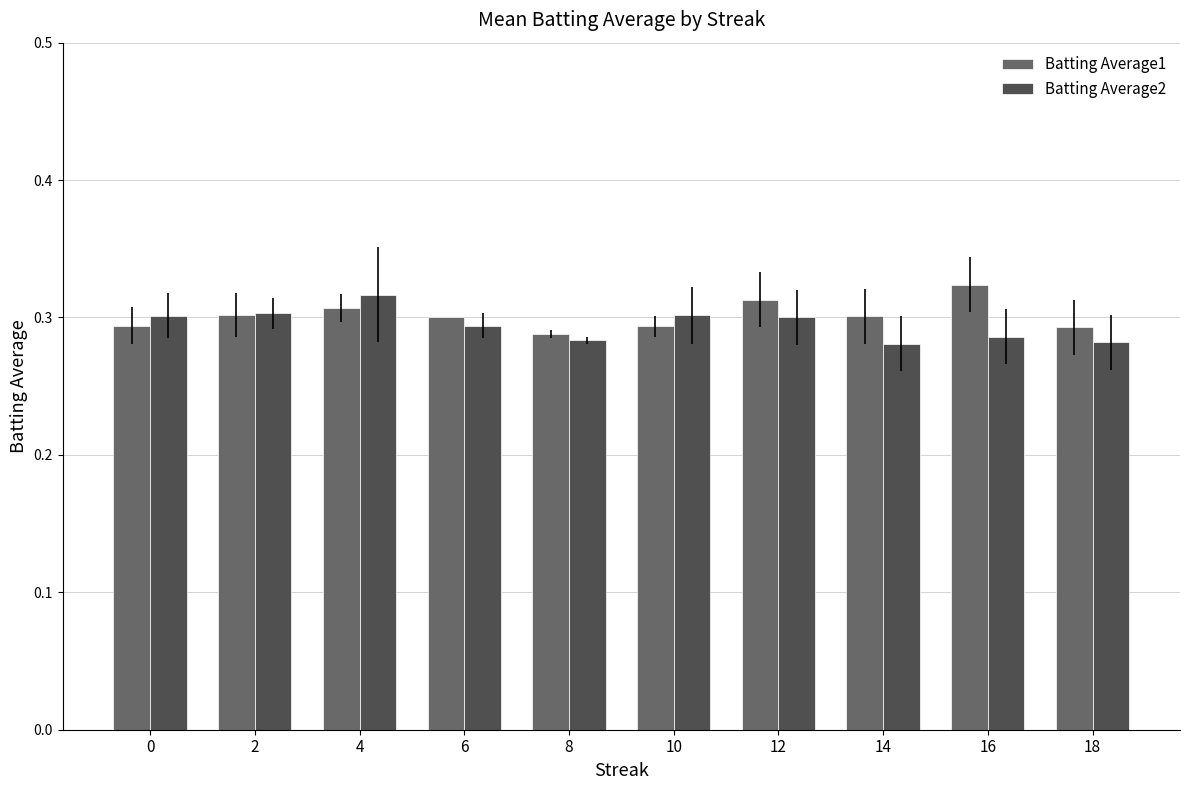

What is the sum of all Batting Average2 values?

2.9